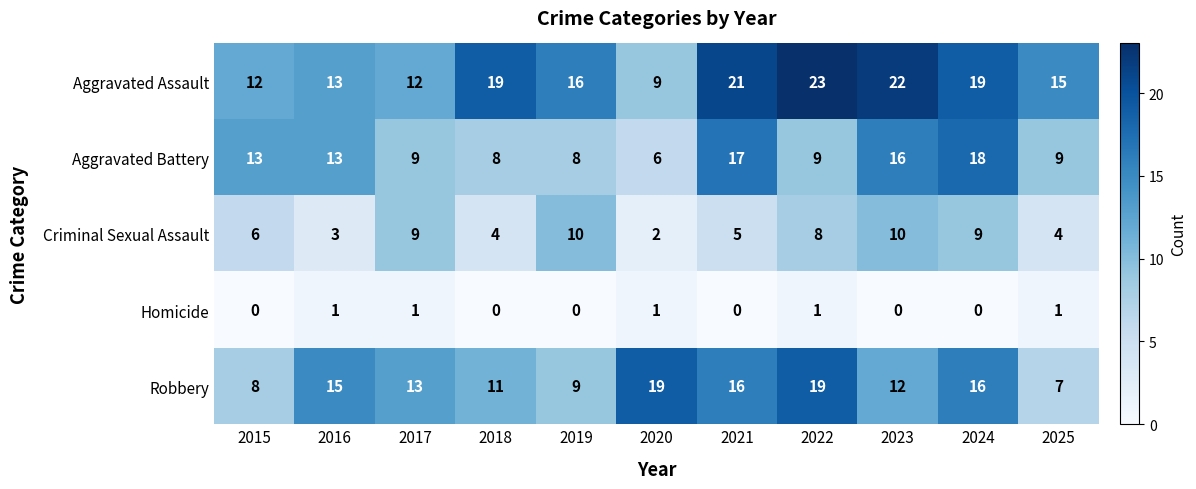

What is the difference between the highest and lowest values at 2016?

14